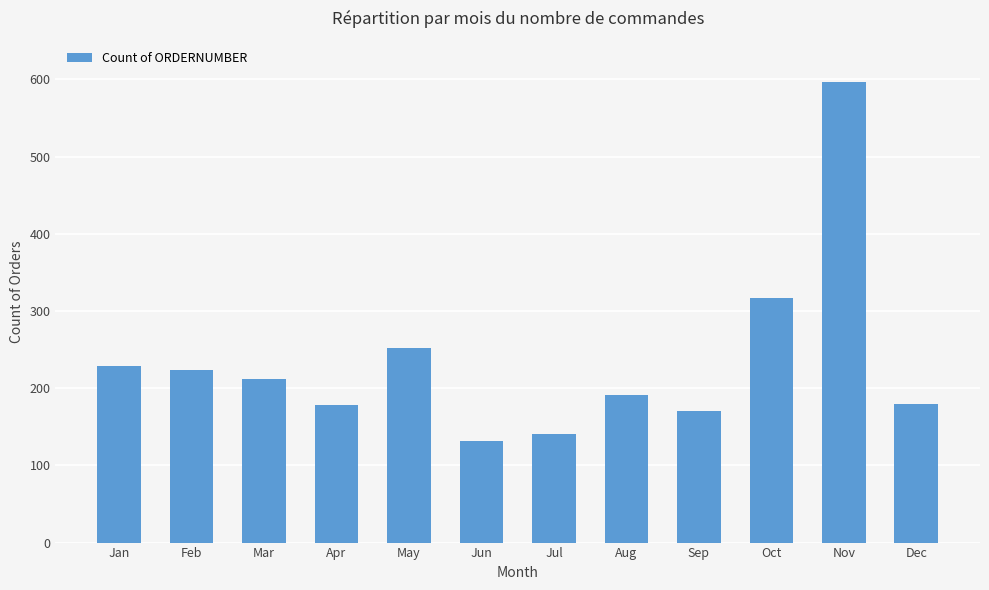

At which label is the value closest to 364?

Oct